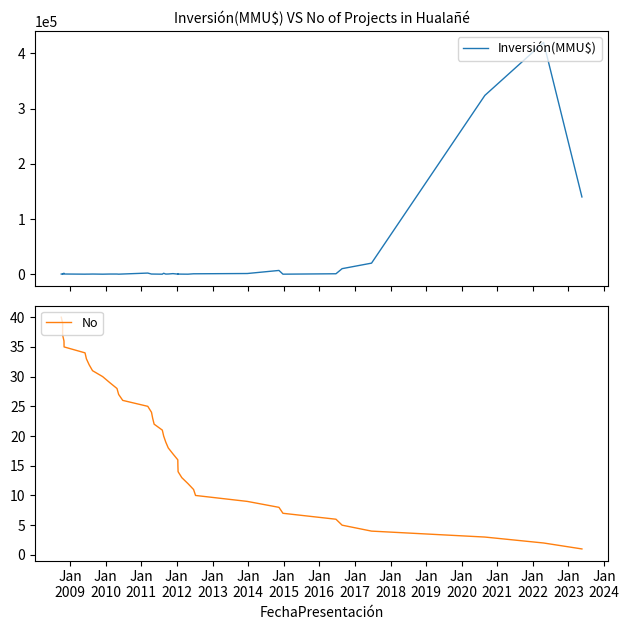

At which category does Inversión(MMU$) reach its first local valley?

Jan
2014